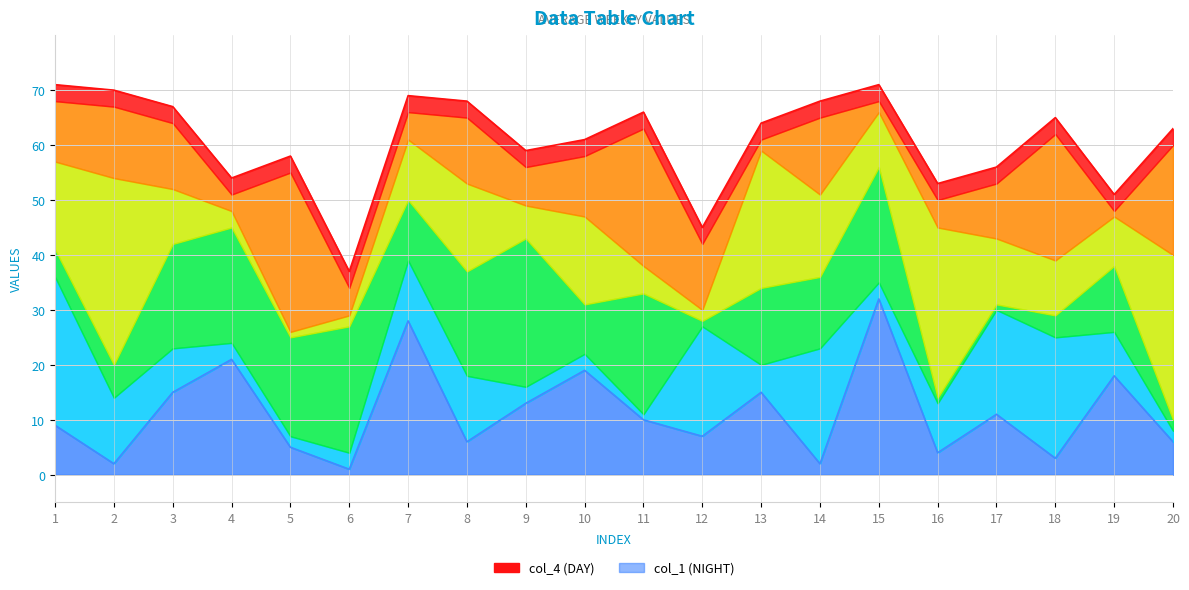

Does the chart display data point markers on the line(s)?

No